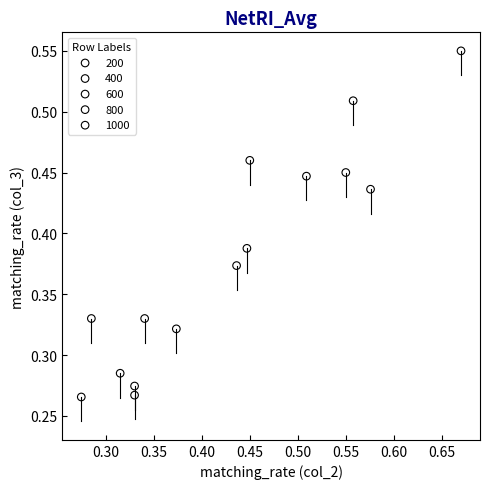

Which series has the widest spread of Y values?

600